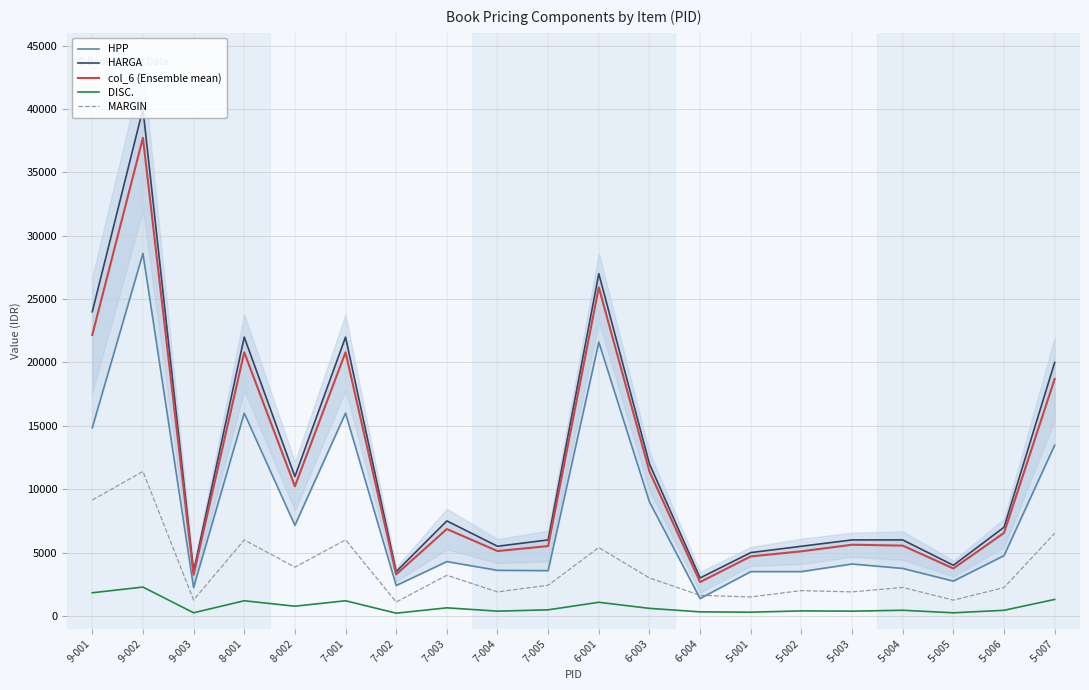

Between 5-003 and 6-001, which is larger?

6-001